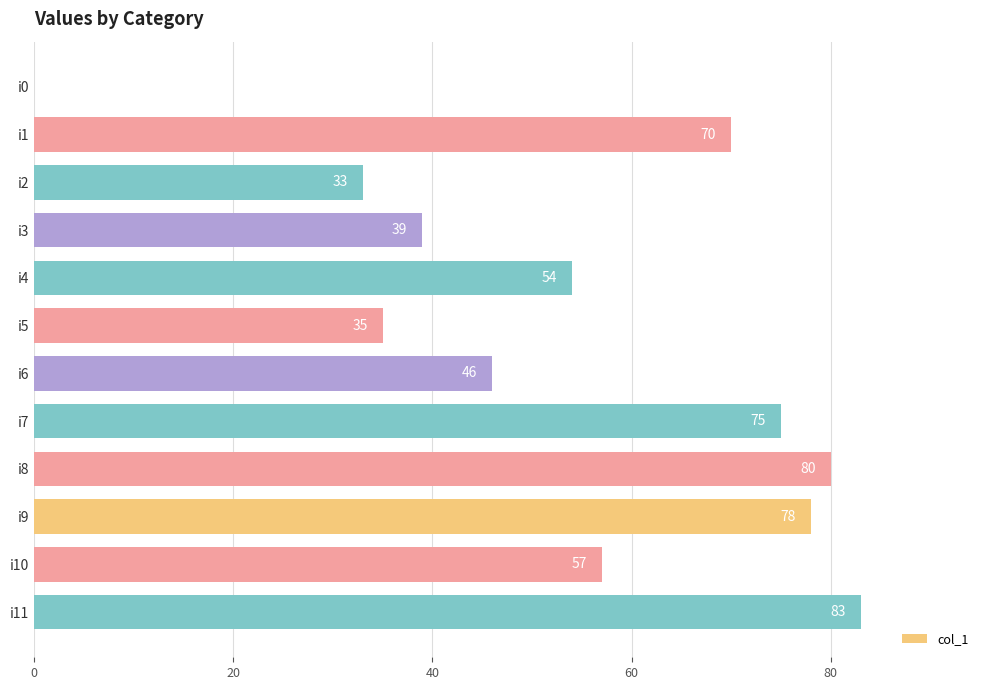

What is the sum of the values at i10 and i9?

135